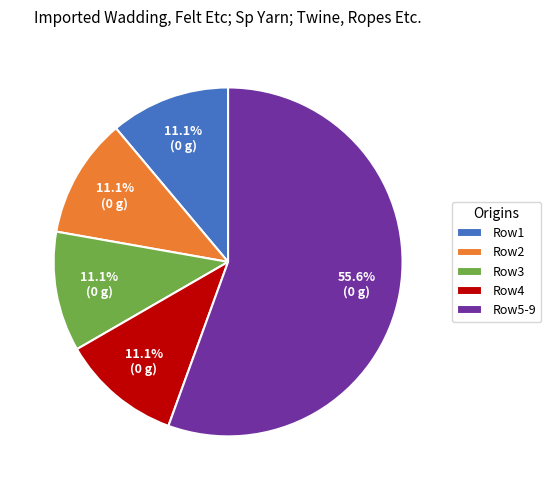

What portion of the pie excludes Row5-9?

44.4%